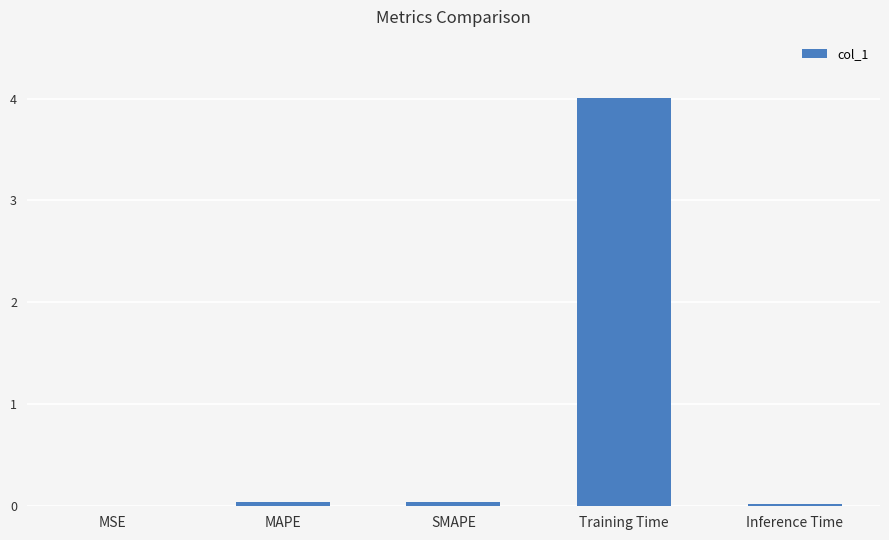

What is the sum of all values?

4.1